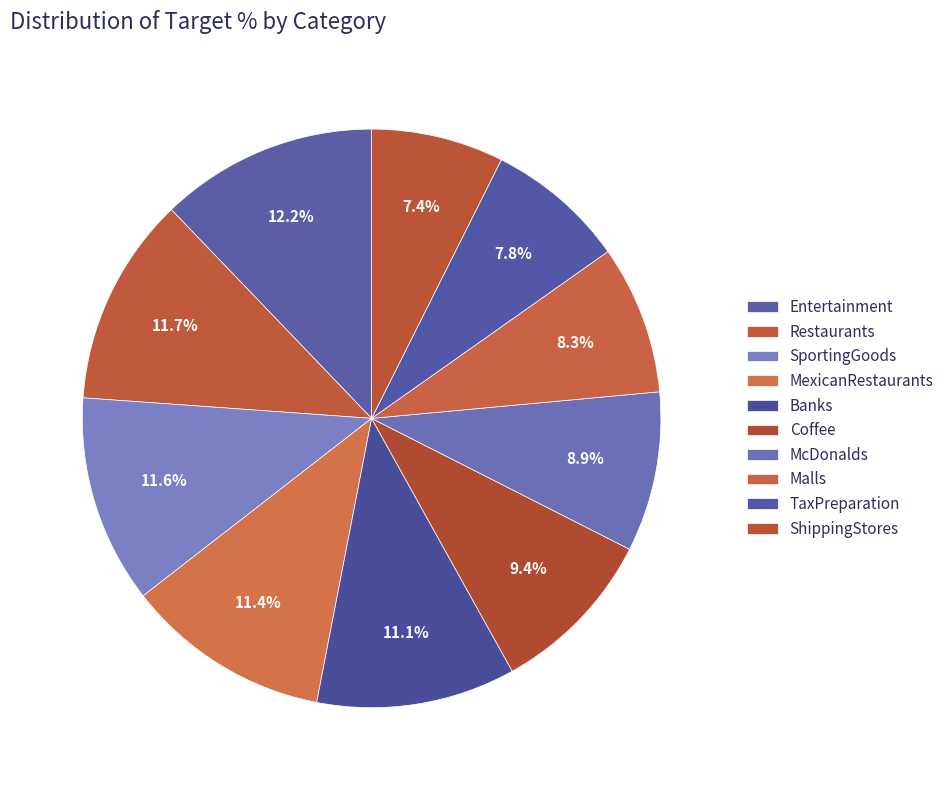

To the nearest percent, what portion does McDonalds represent?

9%